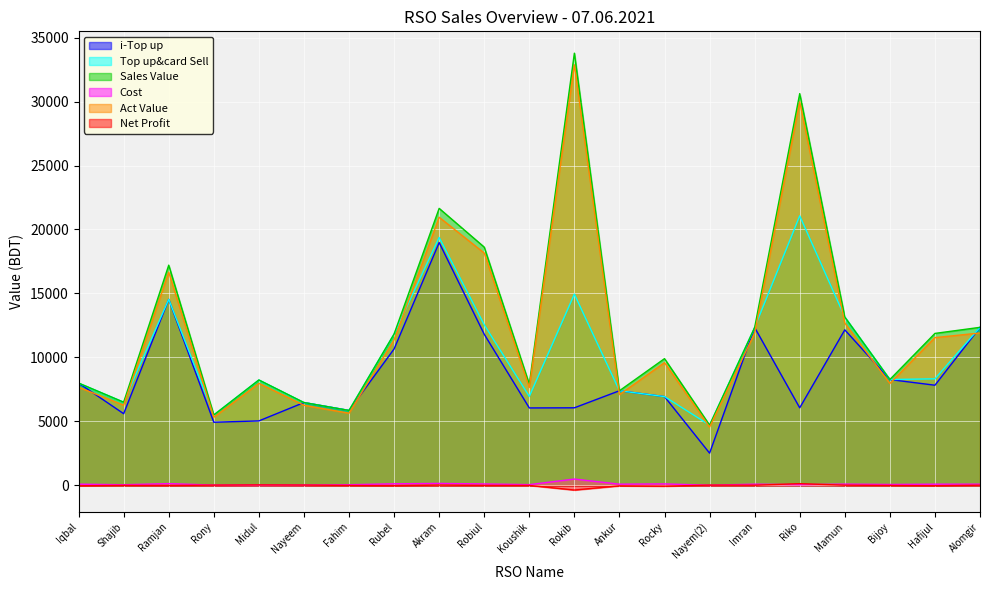

Which series has the largest total across all categories?

Sales Value